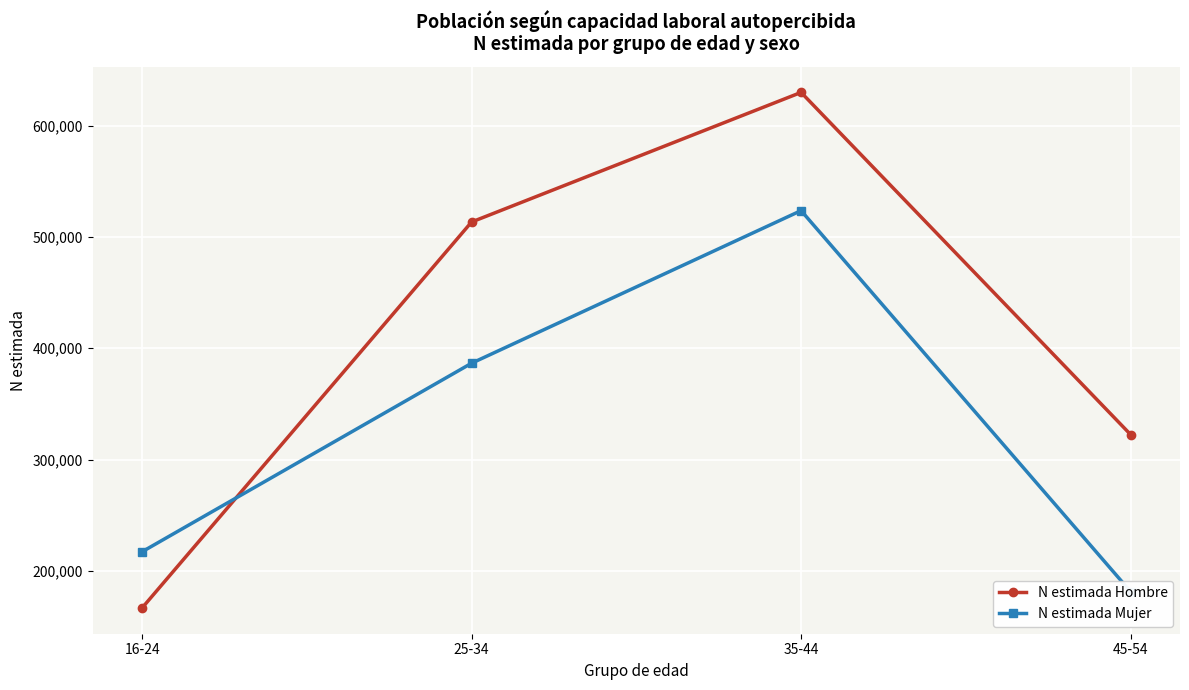

Where does the N estimada Mujer series first go above 386541?

35-44